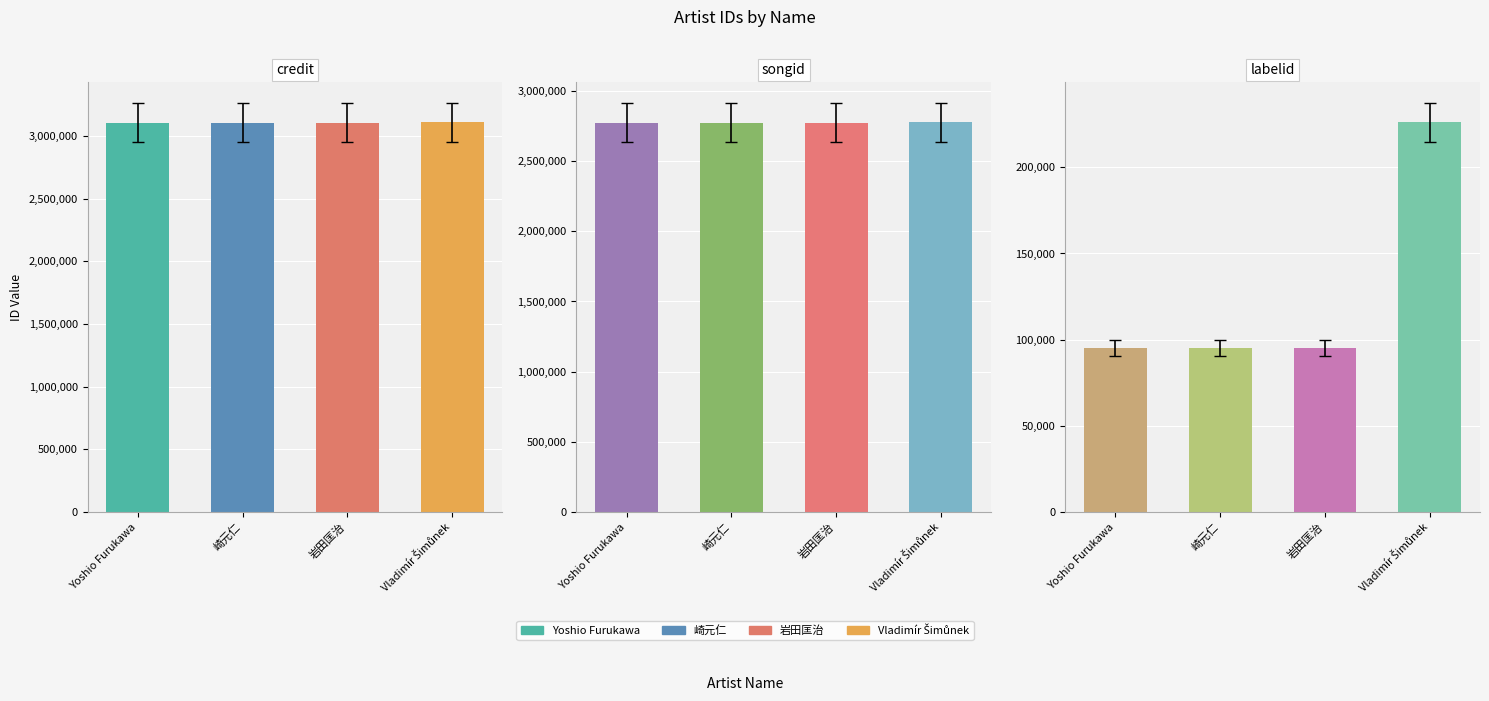

What is the sum of all labelid values?

511138